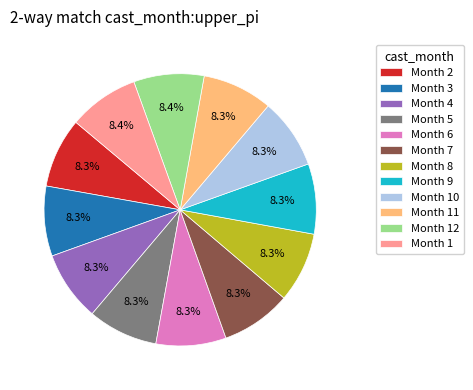

How many segments does this pie chart have?

12